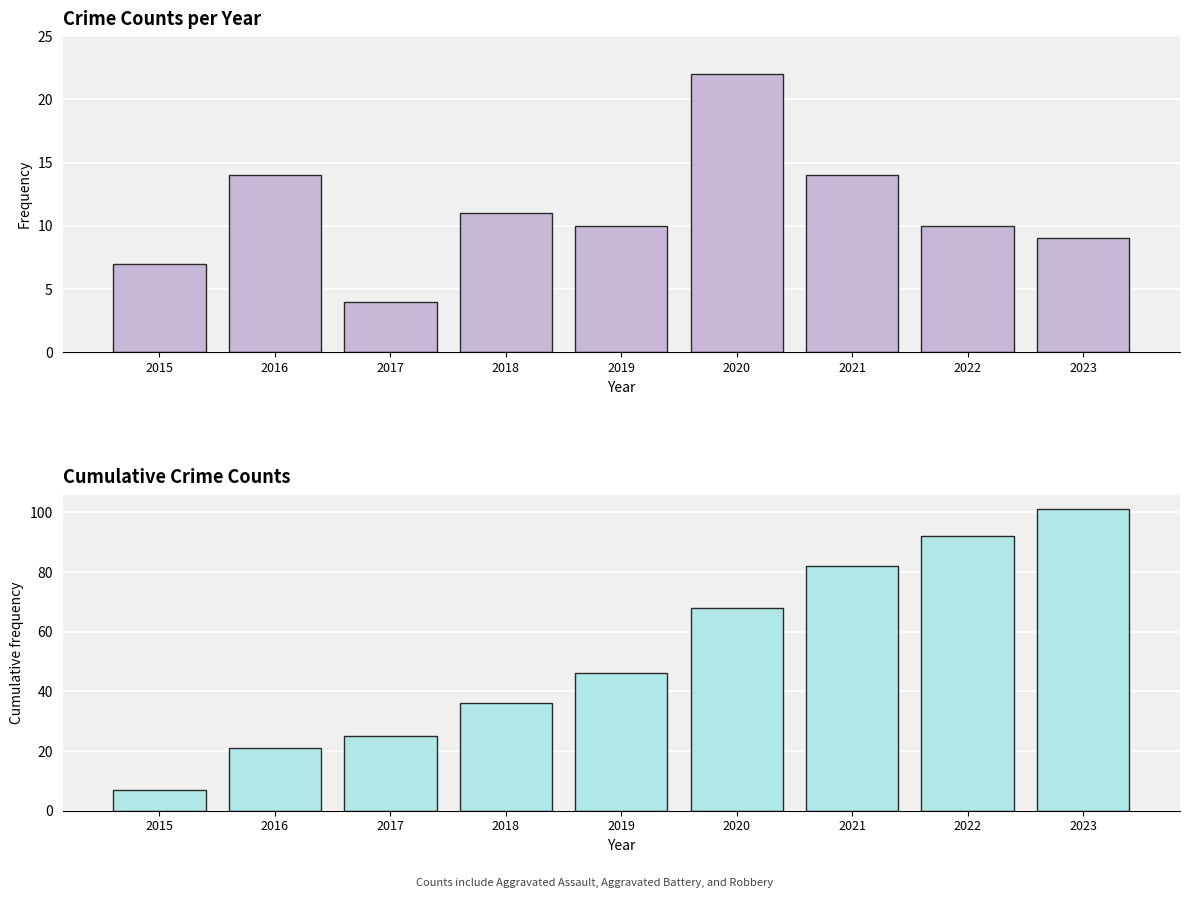

Is it true that Annual Crime Count equals 14 at 2021?

True